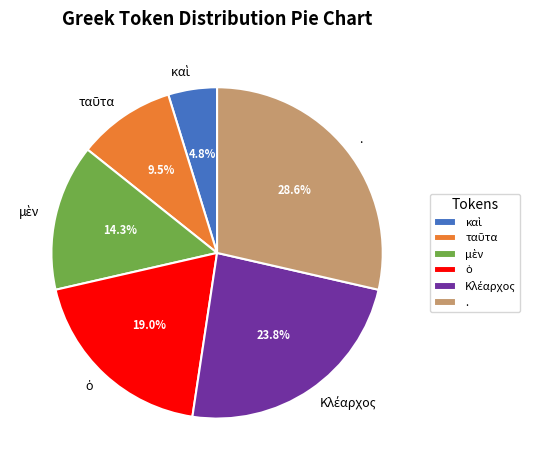

Which slice is the largest?

.